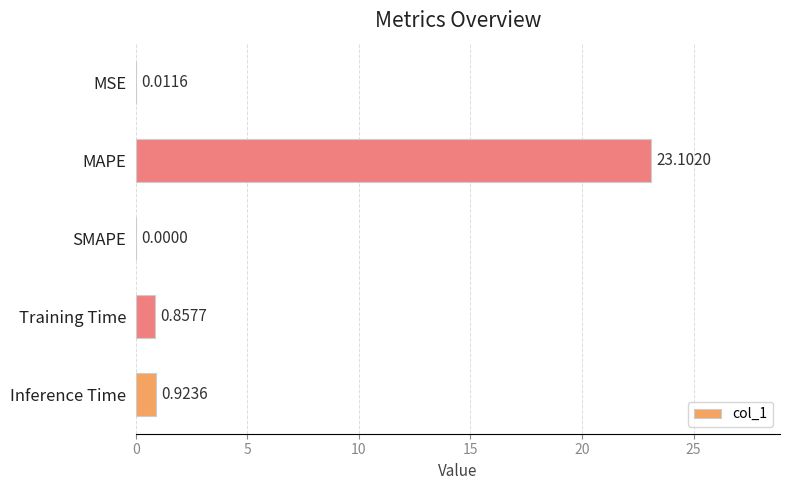

Which label corresponds to the largest value in the chart?

MAPE